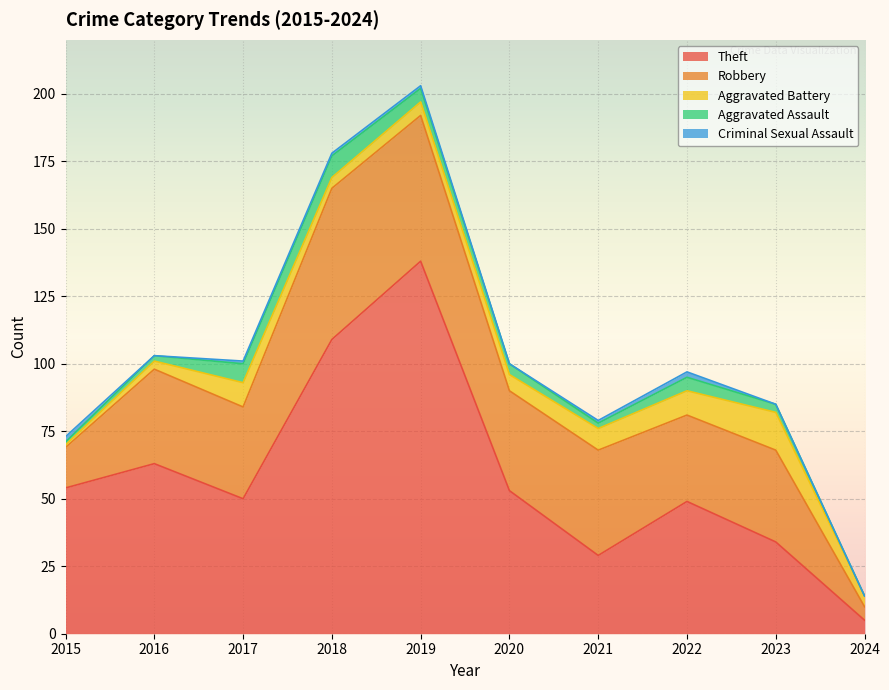

At how many categories does at least one series exceed 99?

2